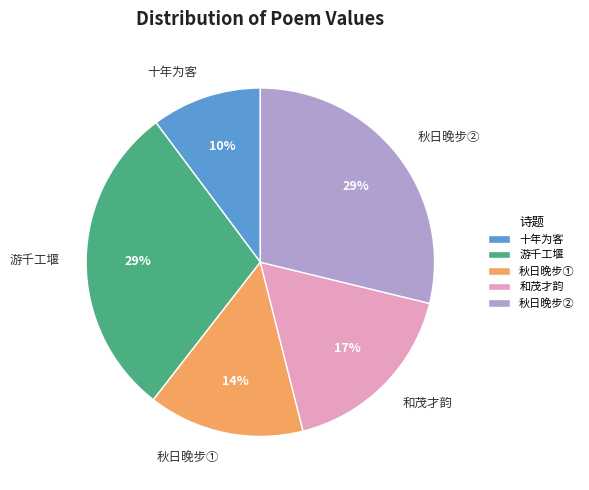

Does any single category account for the majority?

No